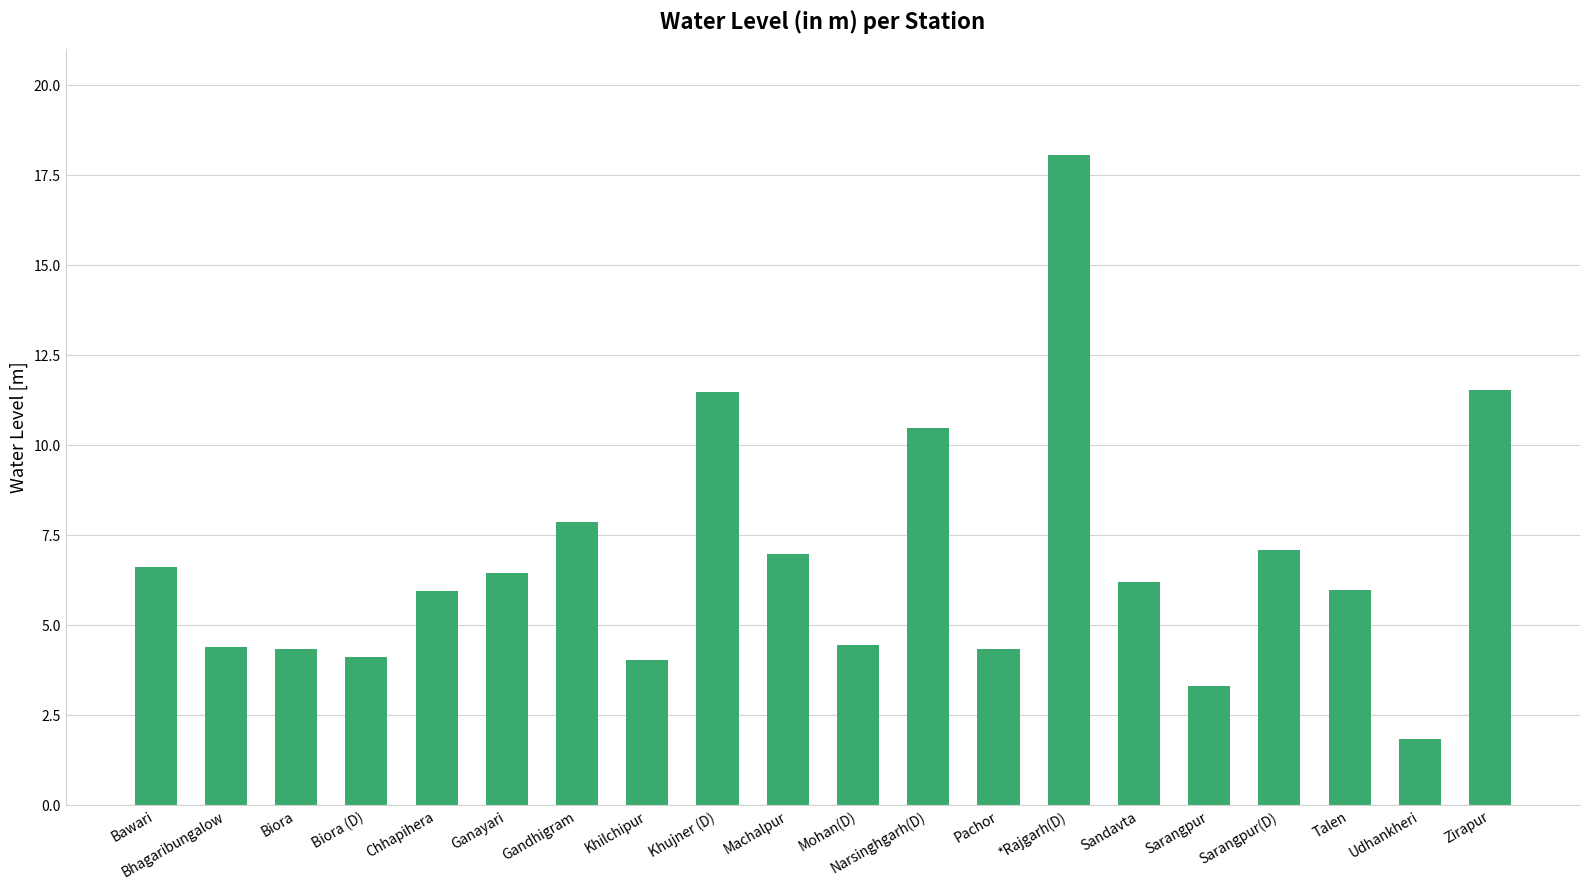

True or false: the data shows 6.2 at Sandavta.

True